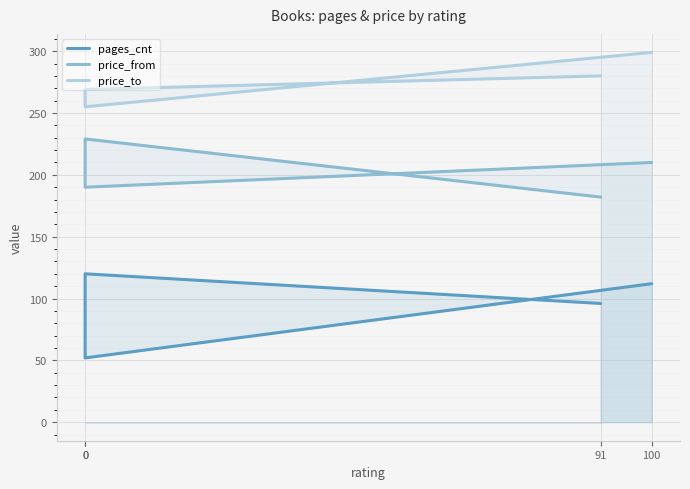

How many lines are shown in the chart?

3